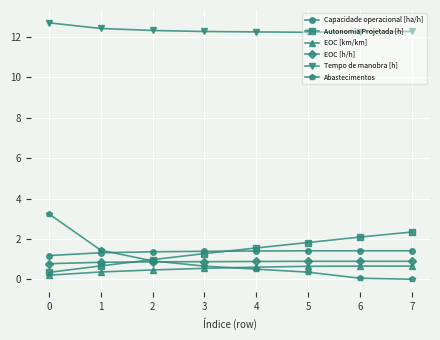

Which series has the largest total across all categories?

Tempo de manobra [h]